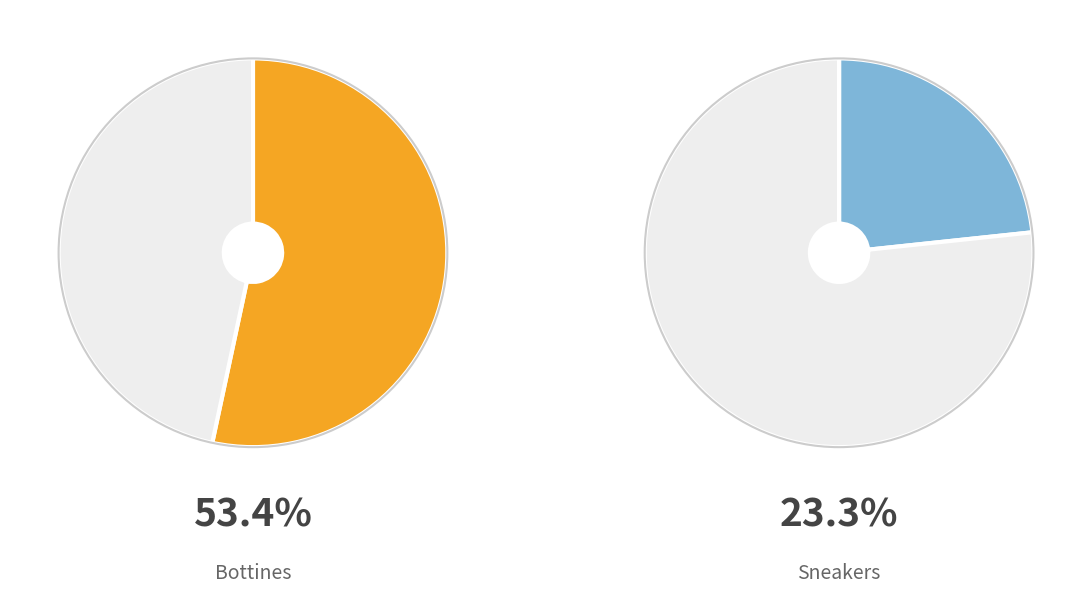

How many slices are in this pie chart?

4